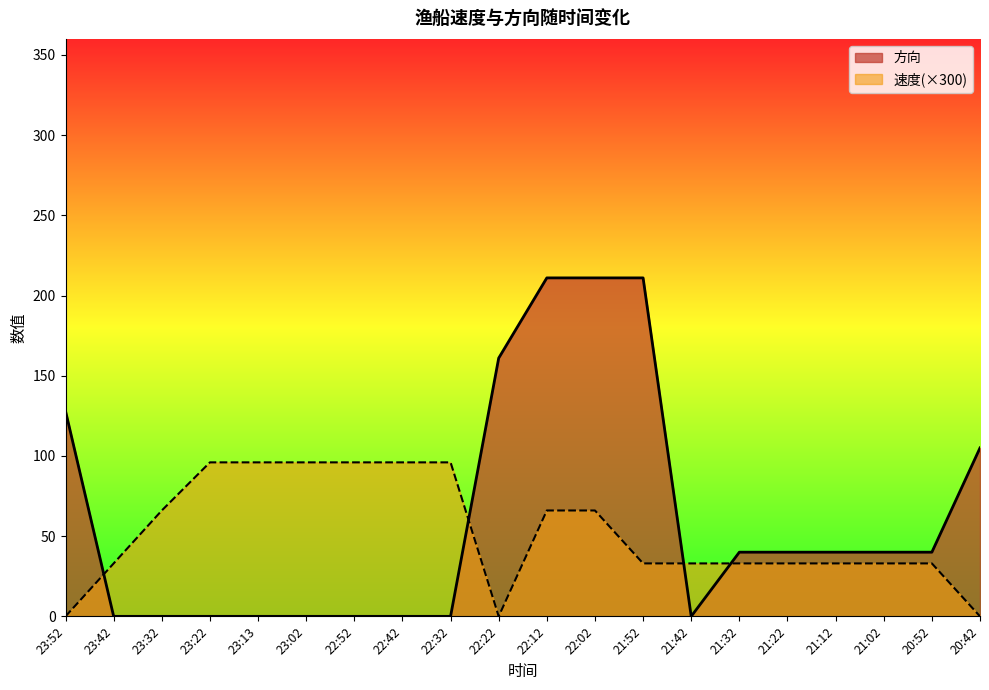

Between 23:02 and 22:32, which is larger?

23:02